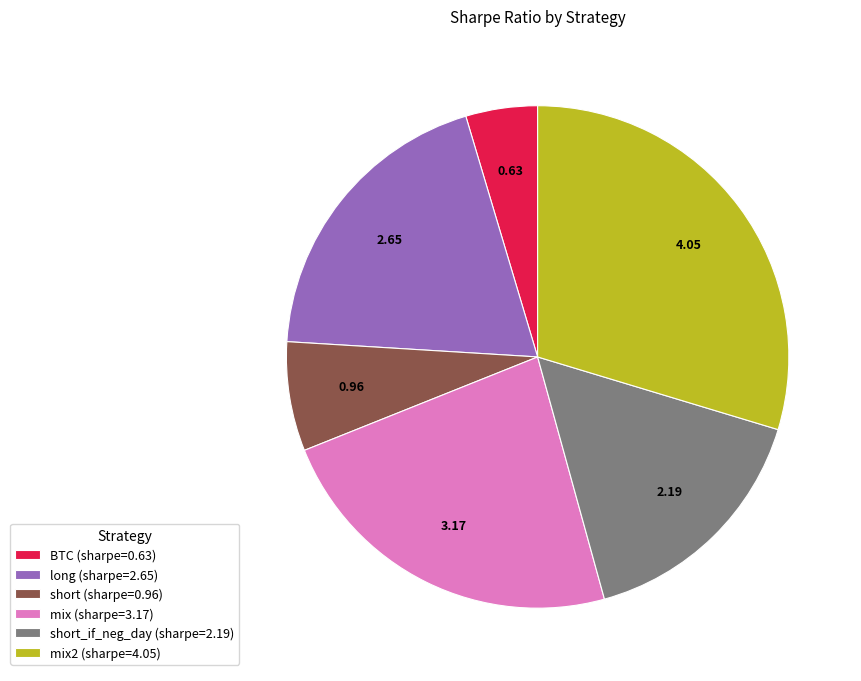

Between long (sharpe=2.65) and mix2 (sharpe=4.05), which is larger?

mix2 (sharpe=4.05)